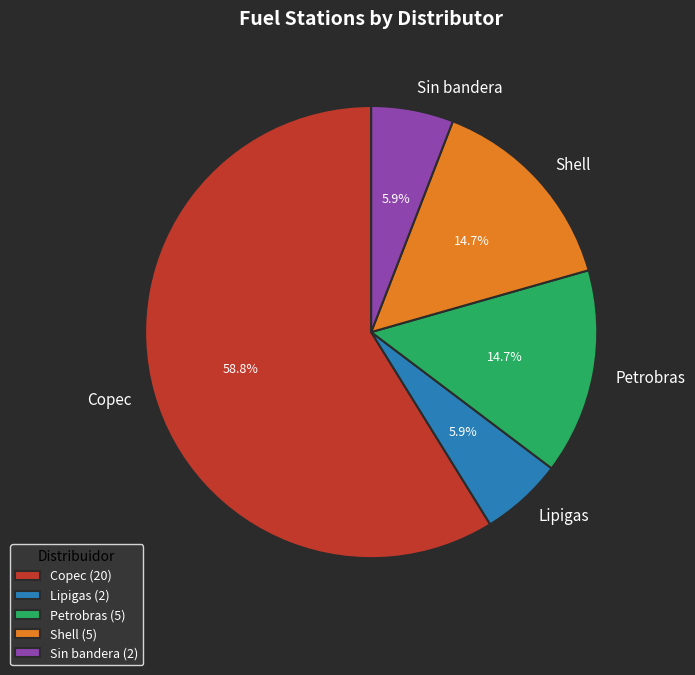

Is the sum of Sin bandera and Copec greater than half?

Yes